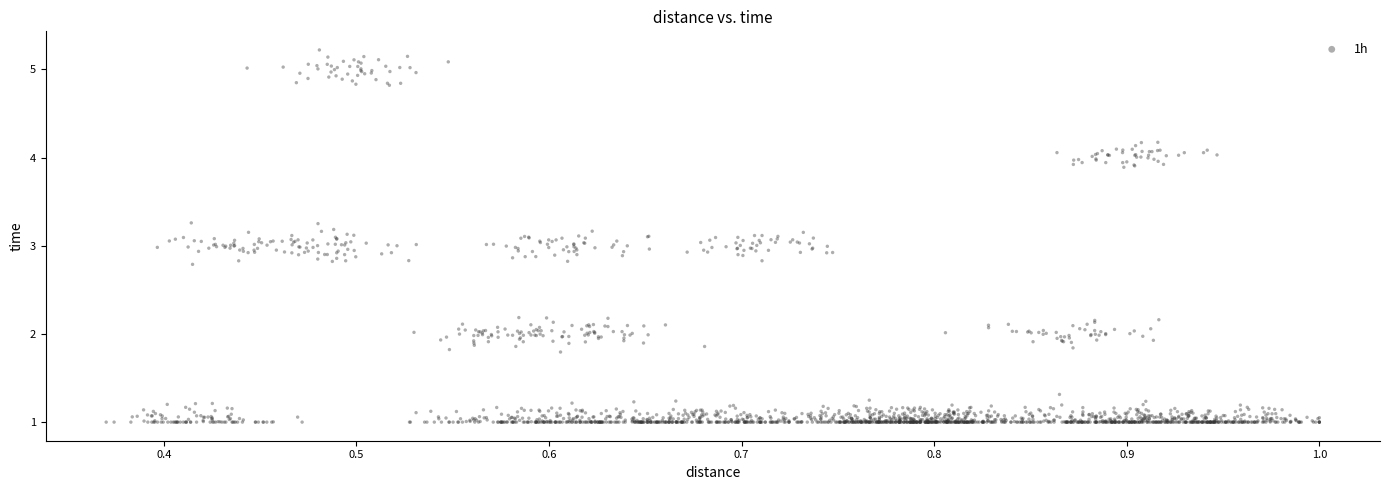

What is the range of X values (max minus min)?

0.6